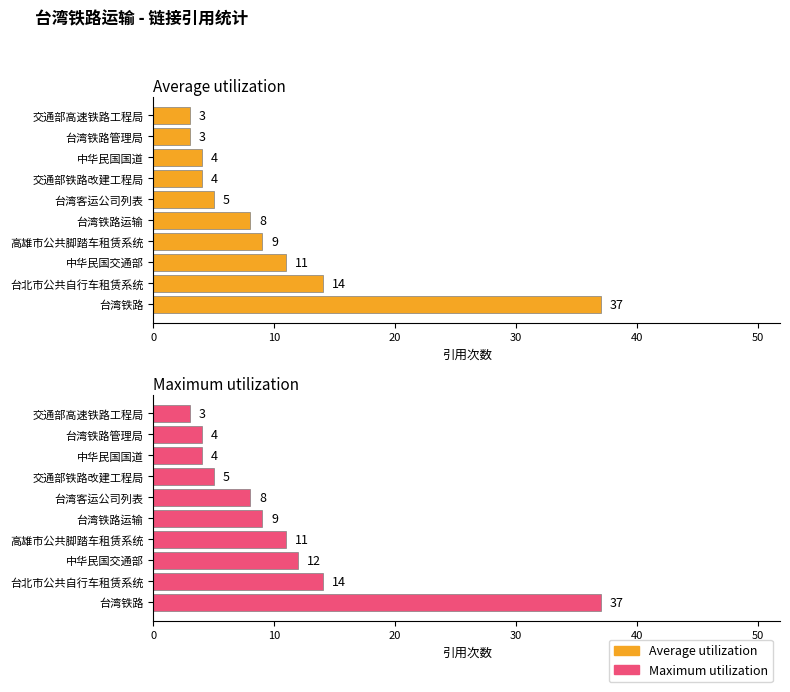

How many distinct data groups are displayed?

2